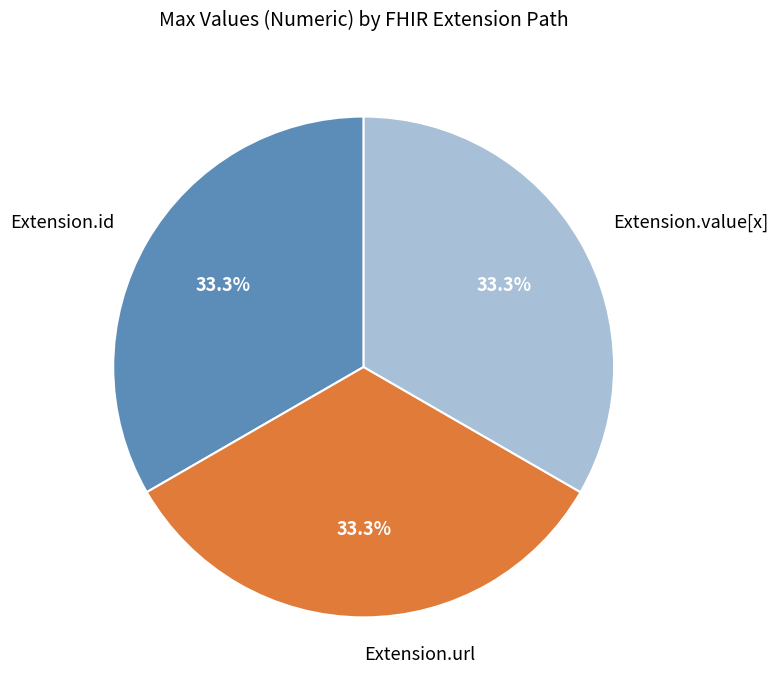

What percentage do Extension.url and Extension.value[x] together represent?

66.7%